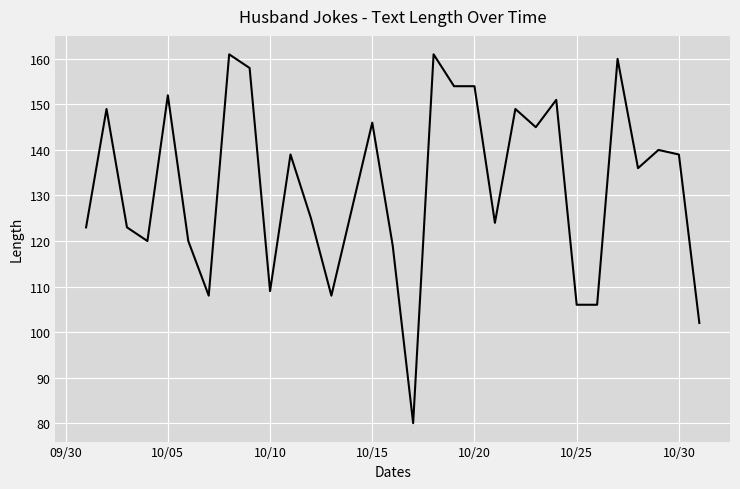

What is the smallest value displayed?

80